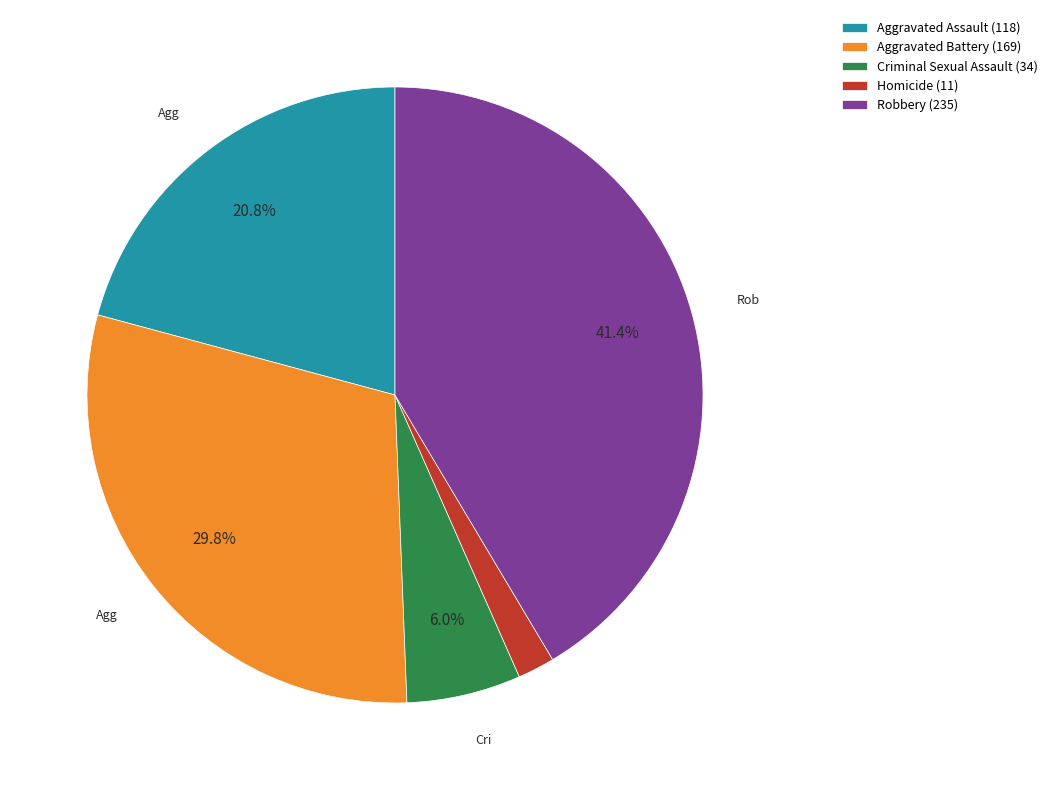

To the nearest percent, what portion does Criminal Sexual Assault represent?

6%